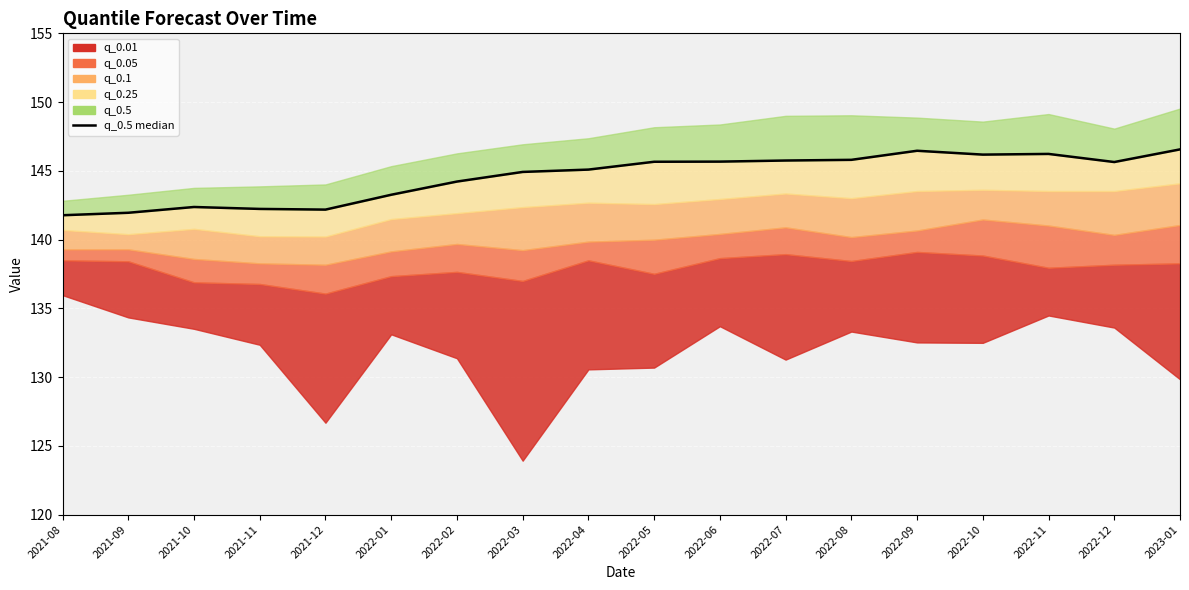

List the labels in order of value, smallest first.

2021-08, 2021-09, 2021-12, 2021-11, 2021-10, 2022-01, 2022-02, 2022-03, 2022-04, 2022-12, 2022-05, 2022-06, 2022-07, 2022-08, 2022-10, 2022-11, 2022-09, 2023-01